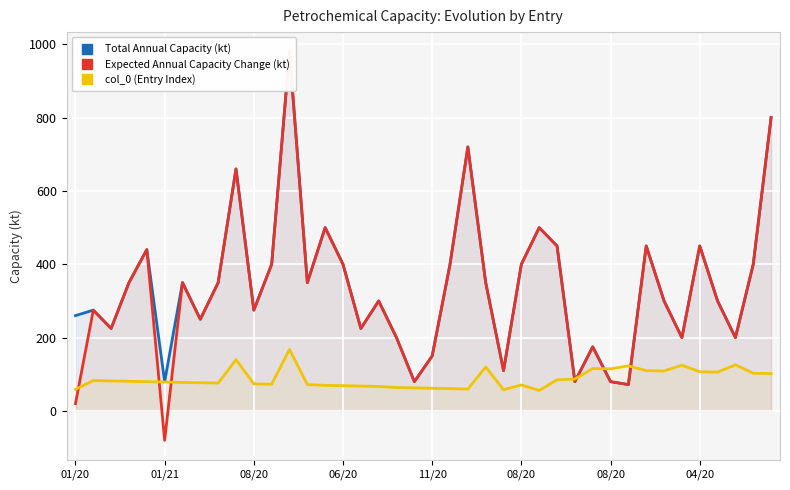

True or false: col_0 (Entry Index) has more than 1 interior local peaks.

True